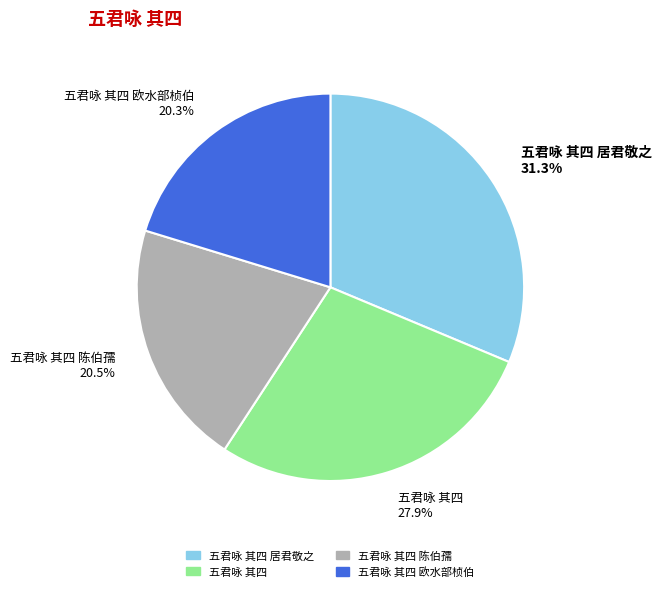

Combined, do 五君咏 其四 居君敬之 and 五君咏 其四 陈伯孺 account for over 50%?

Yes